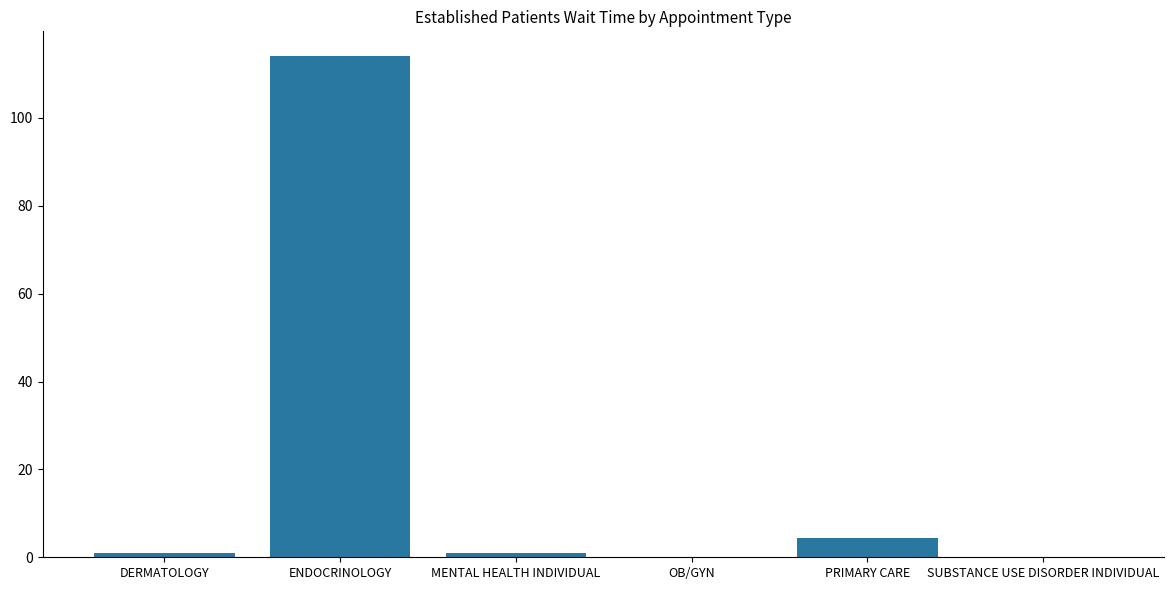

What is the sum of all values?

120.3